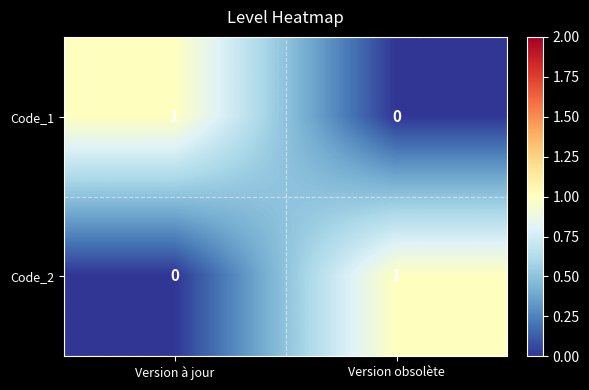

Which category has the lowest value in the Code_1 series?

Version obsolète